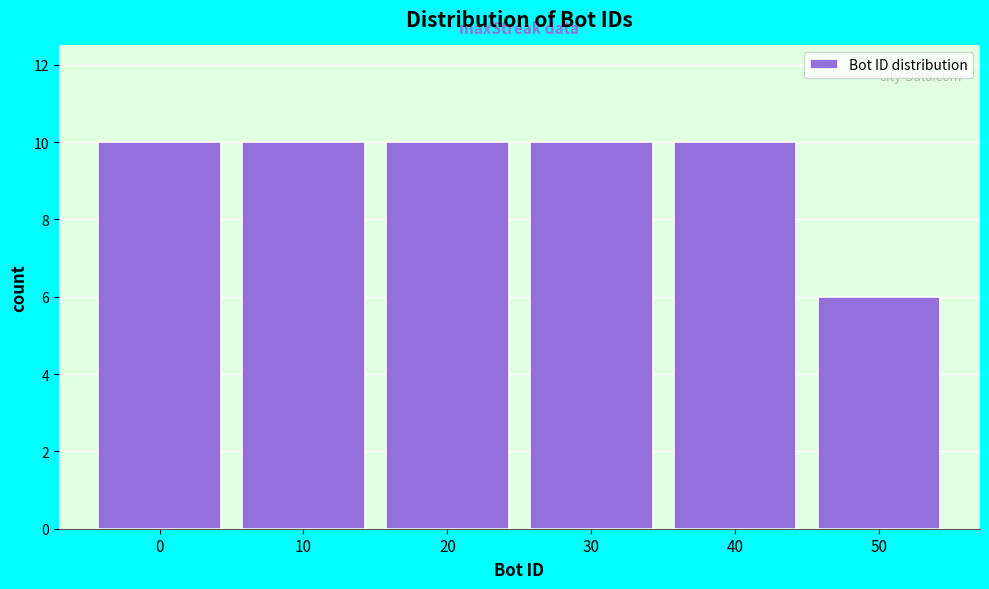

Reading left to right, what are all the values shown in this chart?

0=10	10=10	20=10	30=10	40=10	50=6